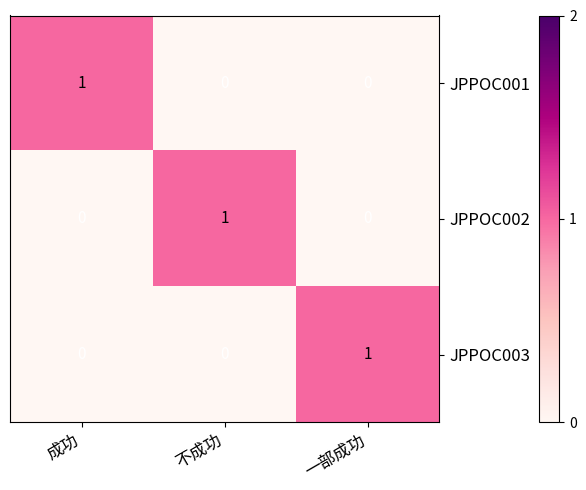

At how many categories does at least one series exceed 0?

3